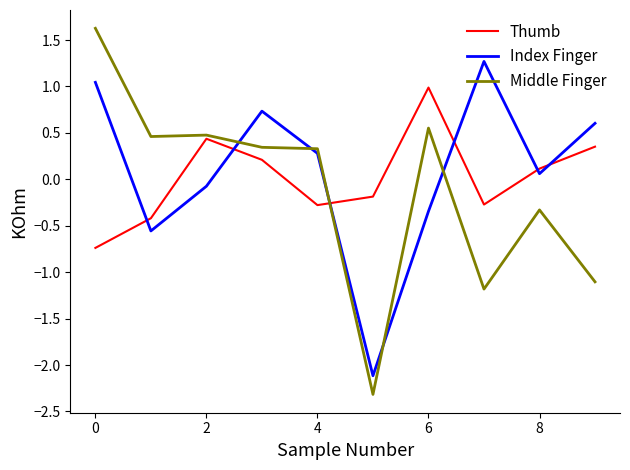

Which series has the largest range (max minus min)?

Middle Finger